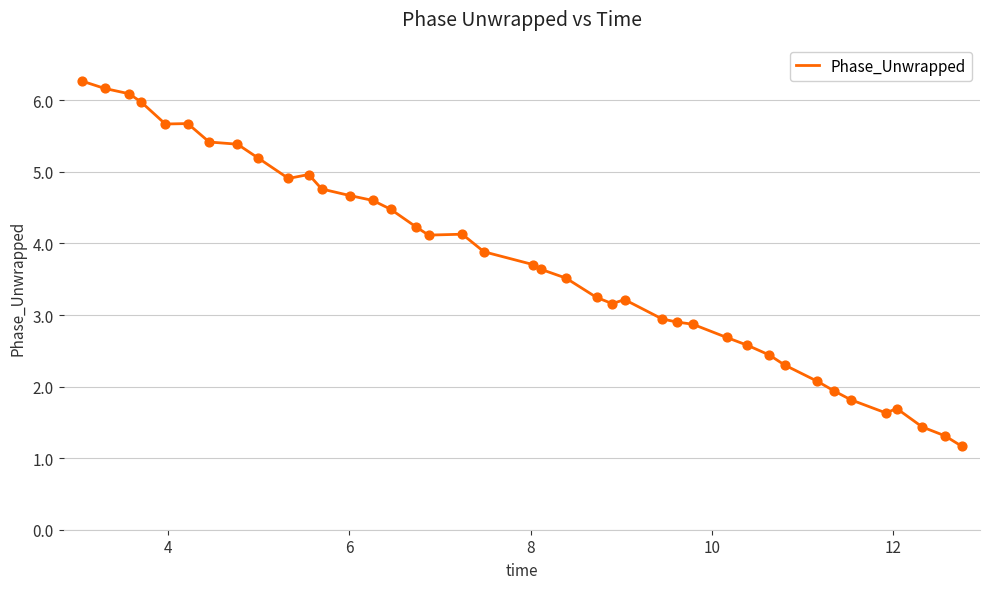

What is the maximum value shown in the chart?

6.3